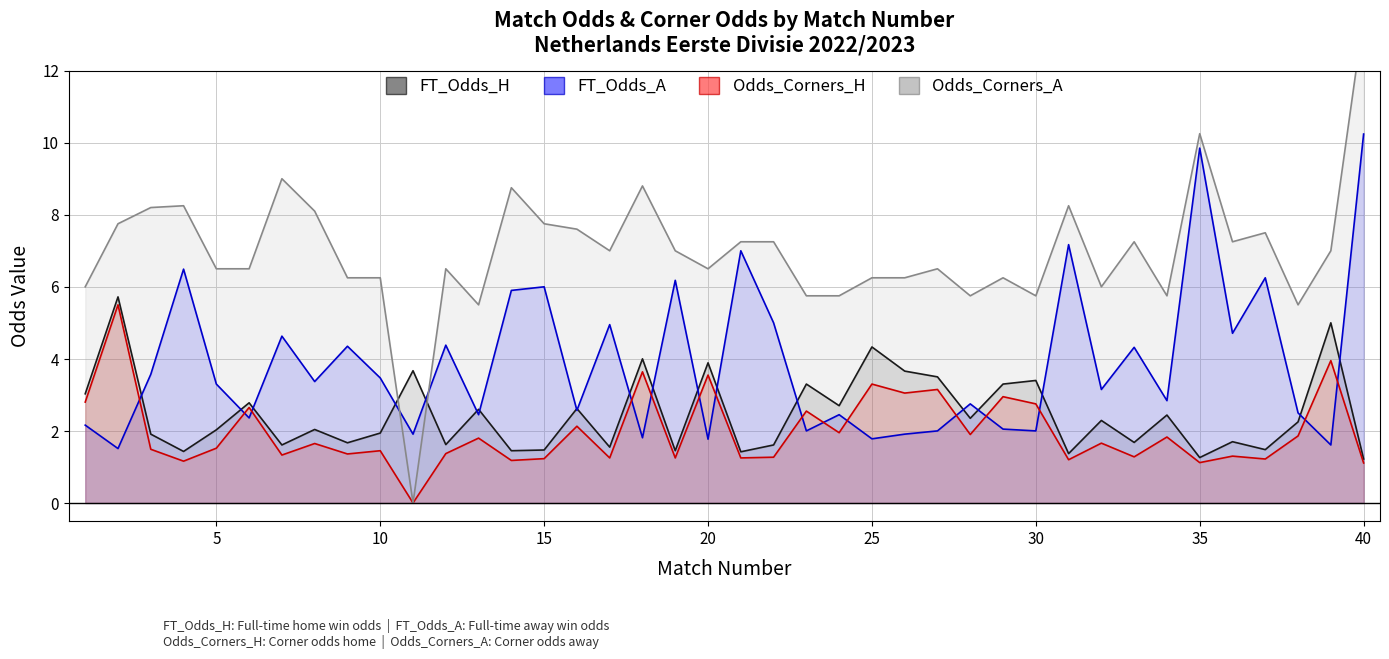

List the series in order of their peak value, highest first.

Odds_Corners_A, FT_Odds_A, FT_Odds_H, Odds_Corners_H